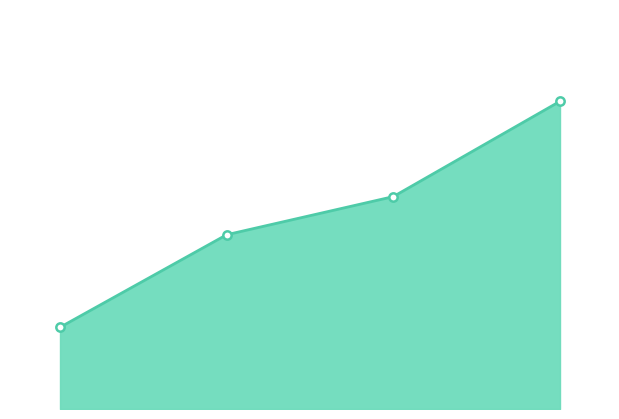

What is the value of the combined_line point at the 2nd from the left?

0.6